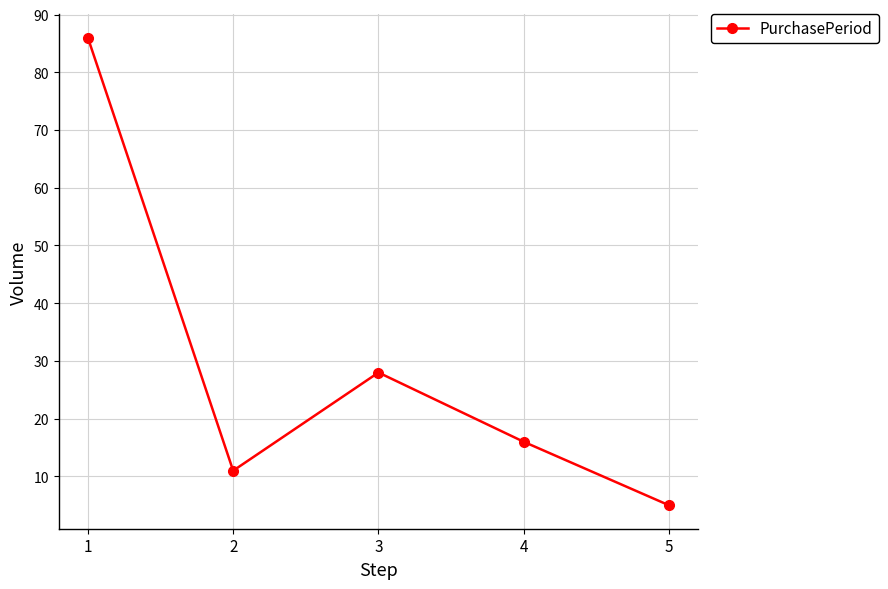

What is the change in value from 1 to 2?

-75